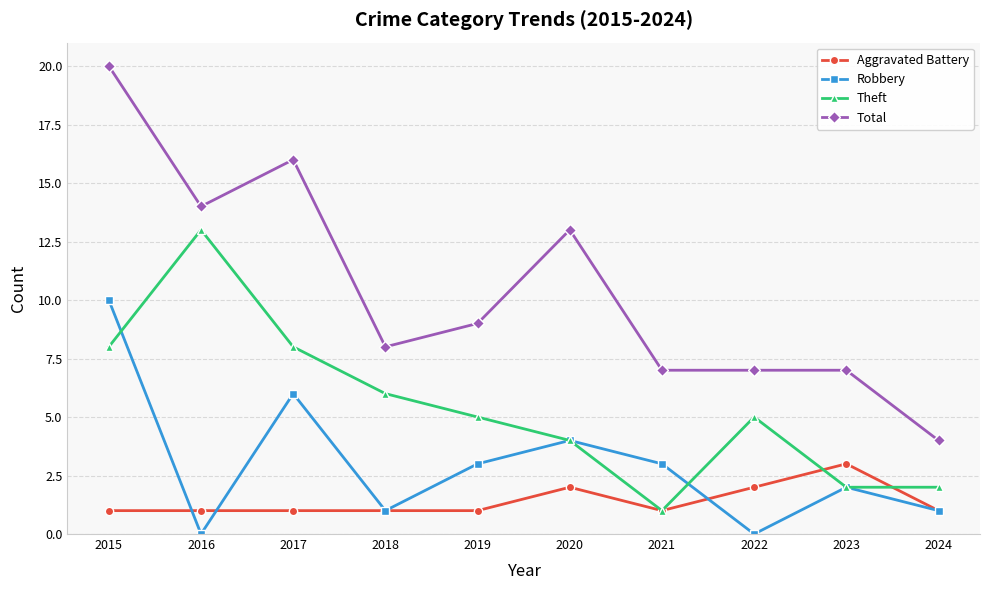

Reading left to right, what are all the values shown in this chart?

Aggravated Battery: 1	1	1	1	1	2	1	2	3	1
Robbery: 10	0	6	1	3	4	3	0	2	1
Theft: 8	13	8	6	5	4	1	5	2	2
Total: 20	14	16	8	9	13	7	7	7	4